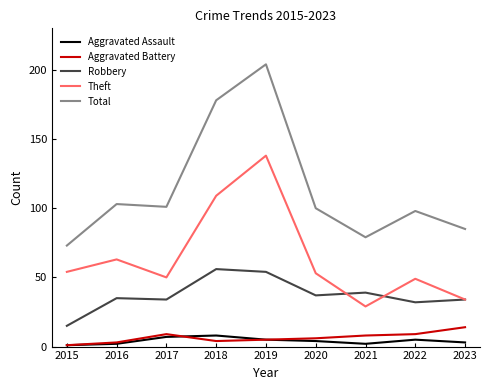

The value of Aggravated Assault at 2020 is 4. True or false?

True